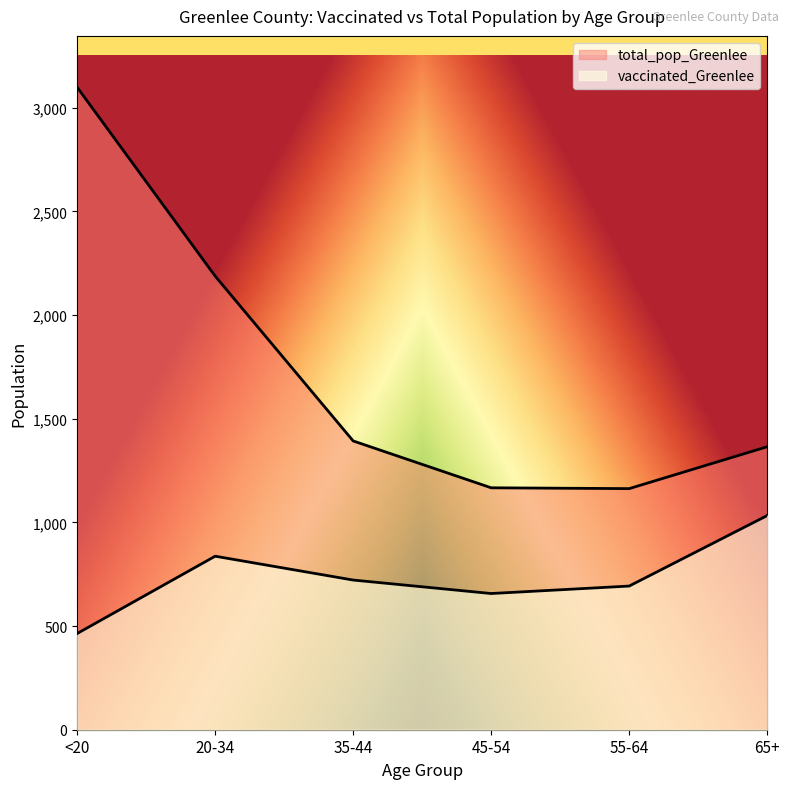

What are all the series names shown in the legend?

vaccinated_Greenlee, total_pop_Greenlee